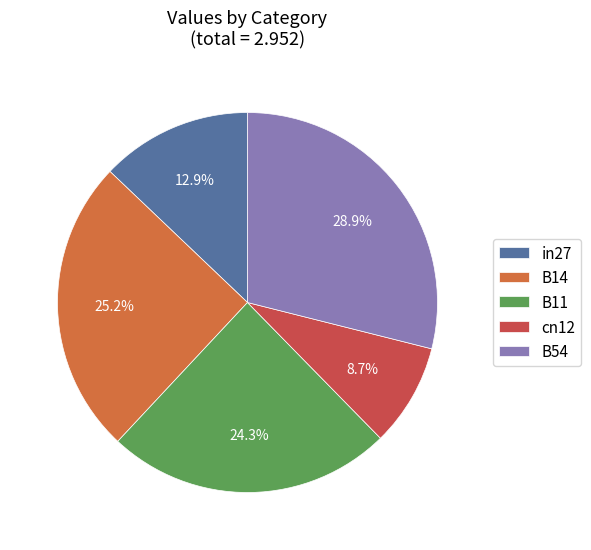

What is the smallest slice in the pie chart?

cn12